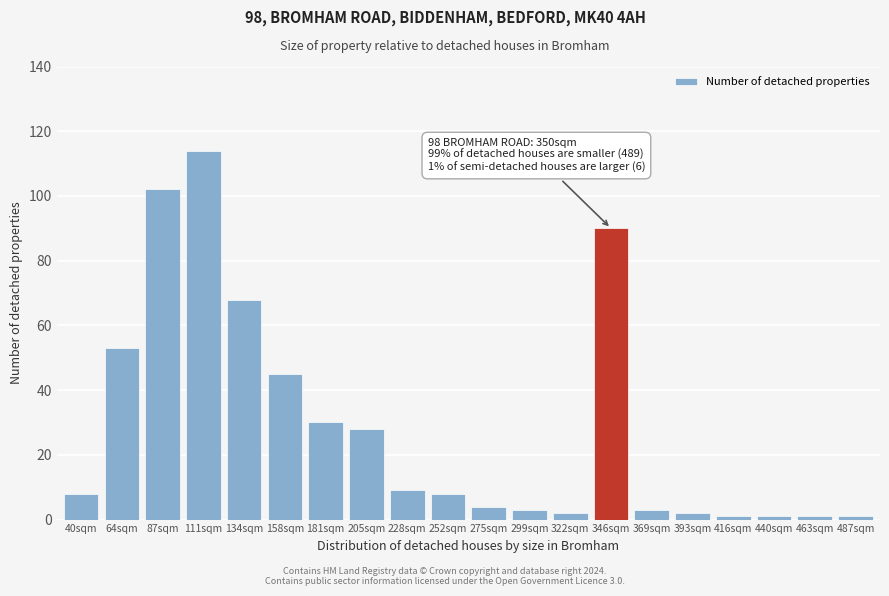

Reading left to right, extract all data points from this chart.

8	53	102	114	68	45	30	28	9	8	4	3	2	90	3	2	1	1	1	1